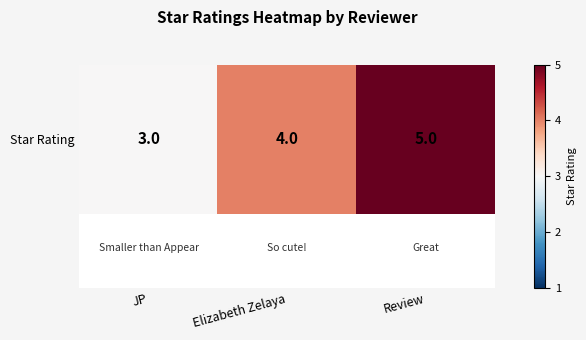

The chart shows a value of 1 at Elizabeth Zelaya. True or false?

False